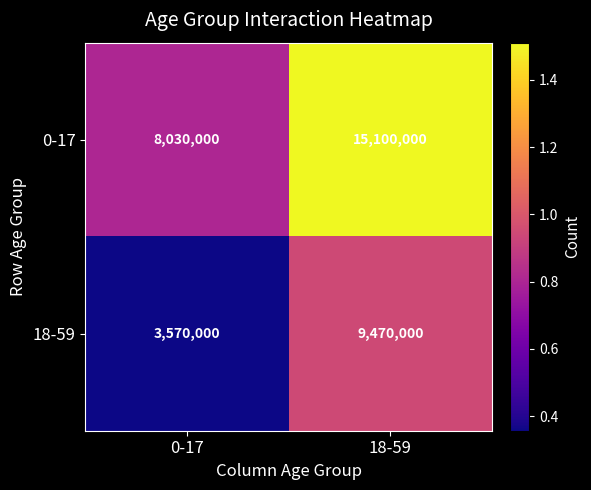

Reading left to right, extract all data points from this chart.

0-17: 0-17=8030000	18-59=15100000
18-59: 0-17=3570000	18-59=9470000